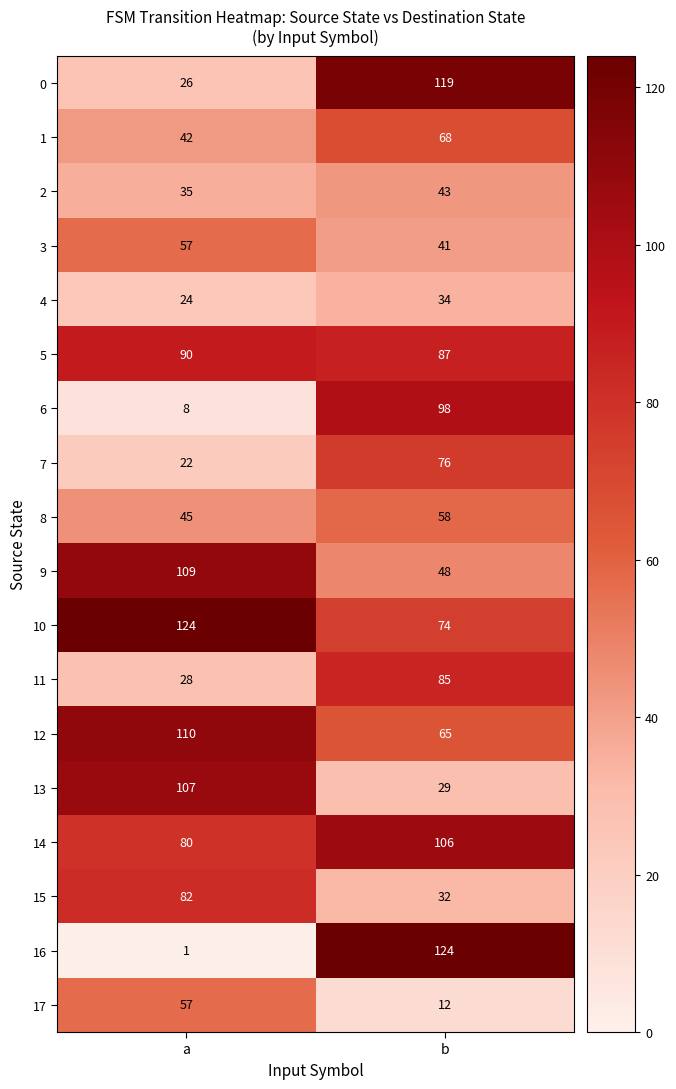

What is the maximum value shown in the chart?

124